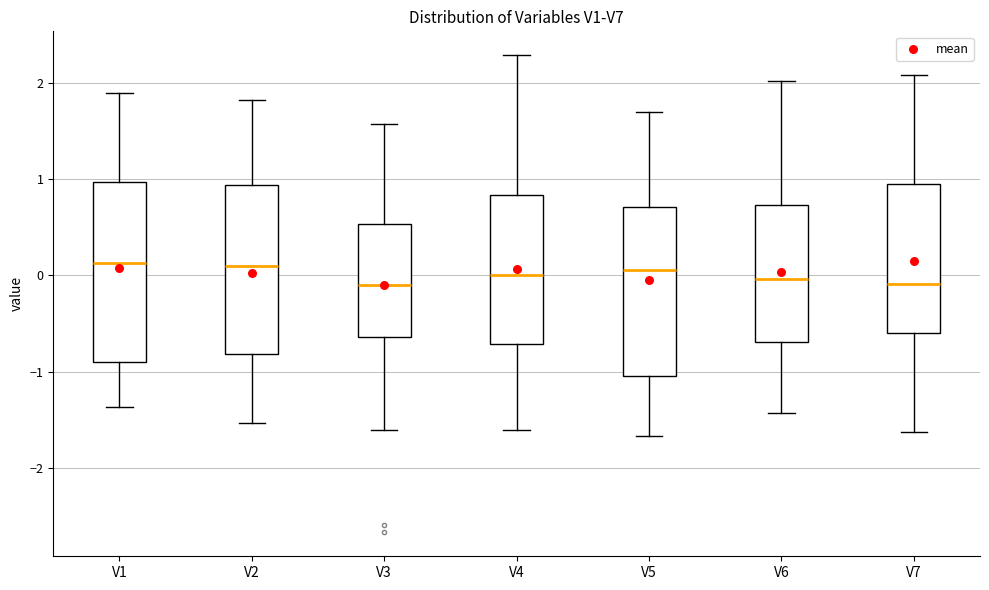

Comparing the boxes themselves (not the whiskers), which one is the tallest?

V1